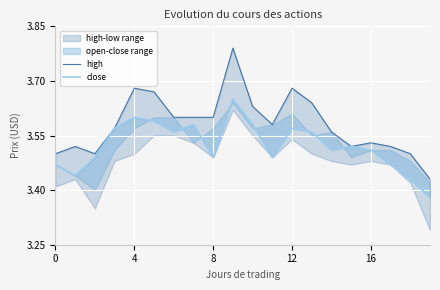

Between 16 and 19, which series saw the biggest shift?

close